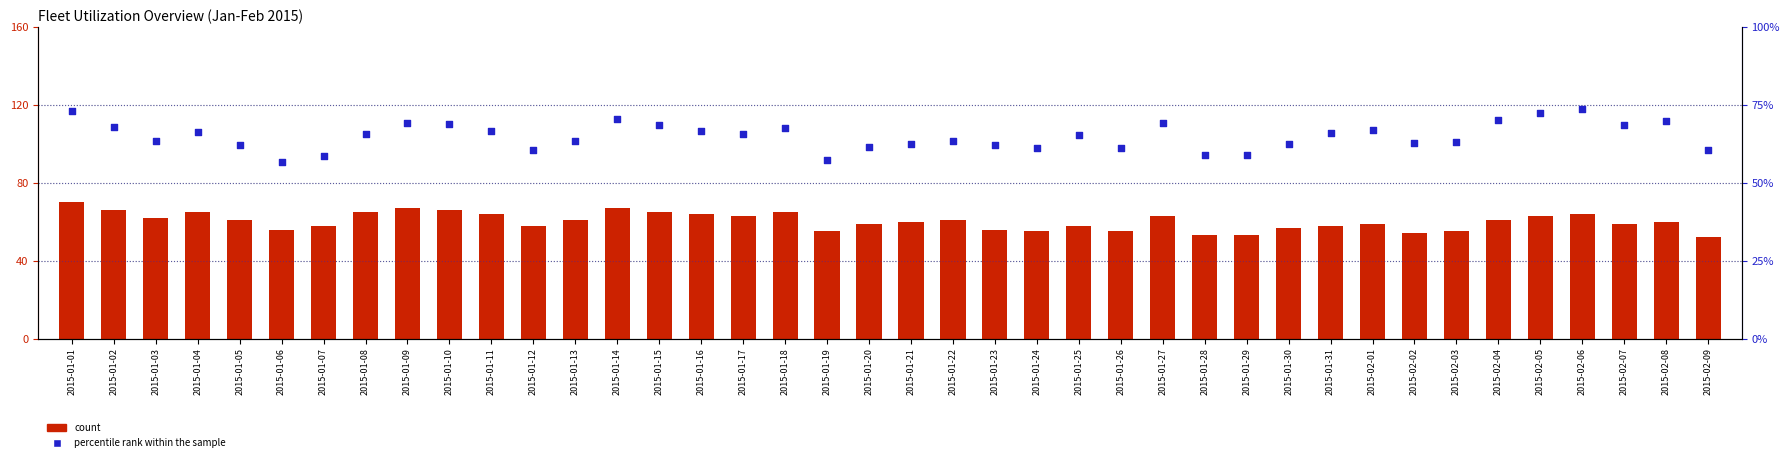

Which series contains the lowest Y value?

count